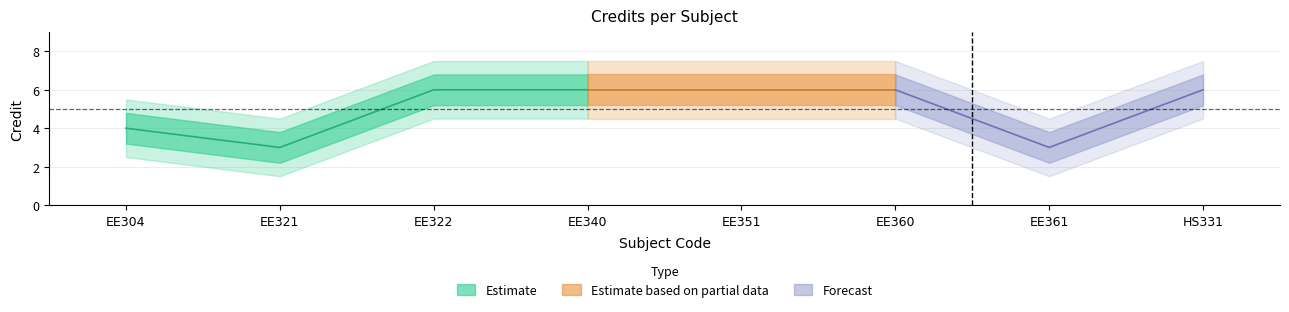

What is the difference between the values at EE340 and EE321?

3